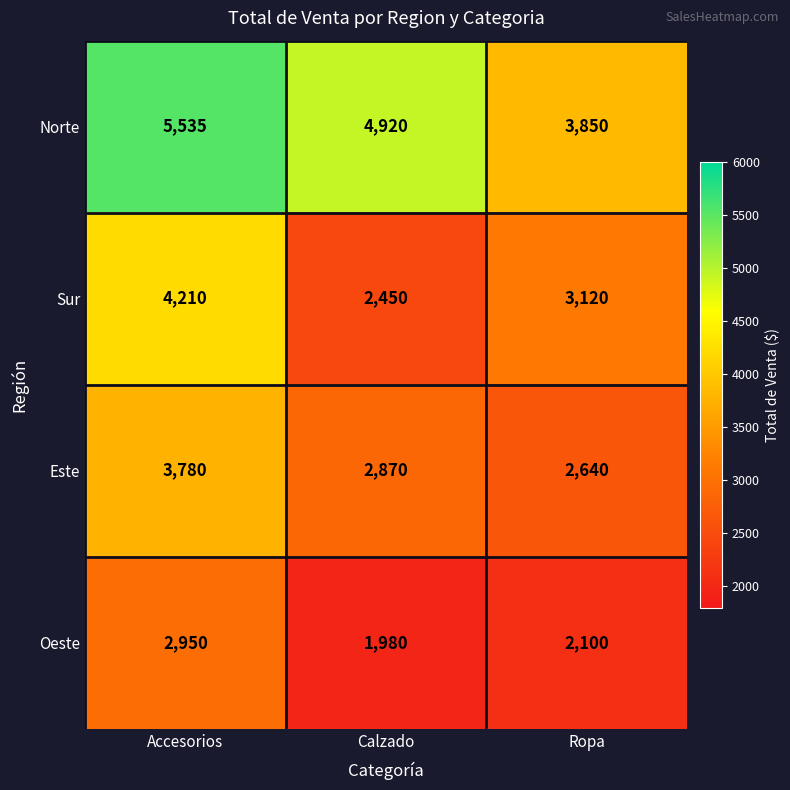

Where is Sur nearest to the value 3330?

Ropa